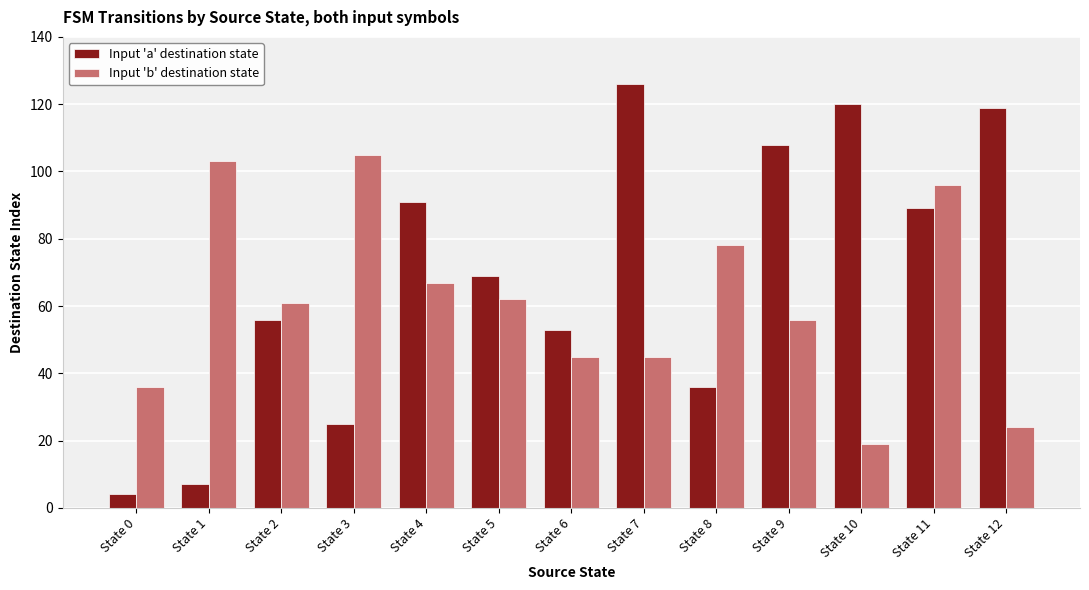

The value of Input 'a' destination state at State 2 is 56. True or false?

True